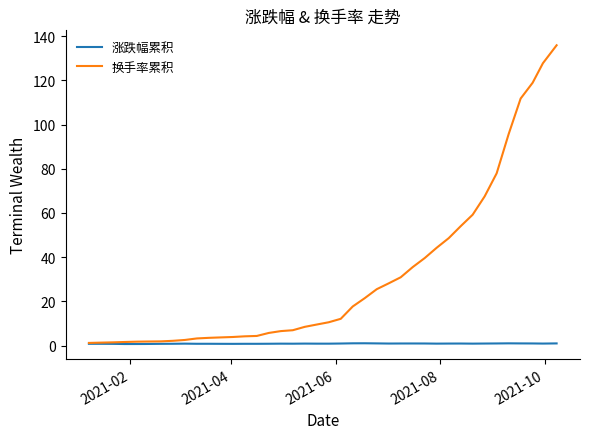

Which series has the largest range (max minus min)?

换手率累积